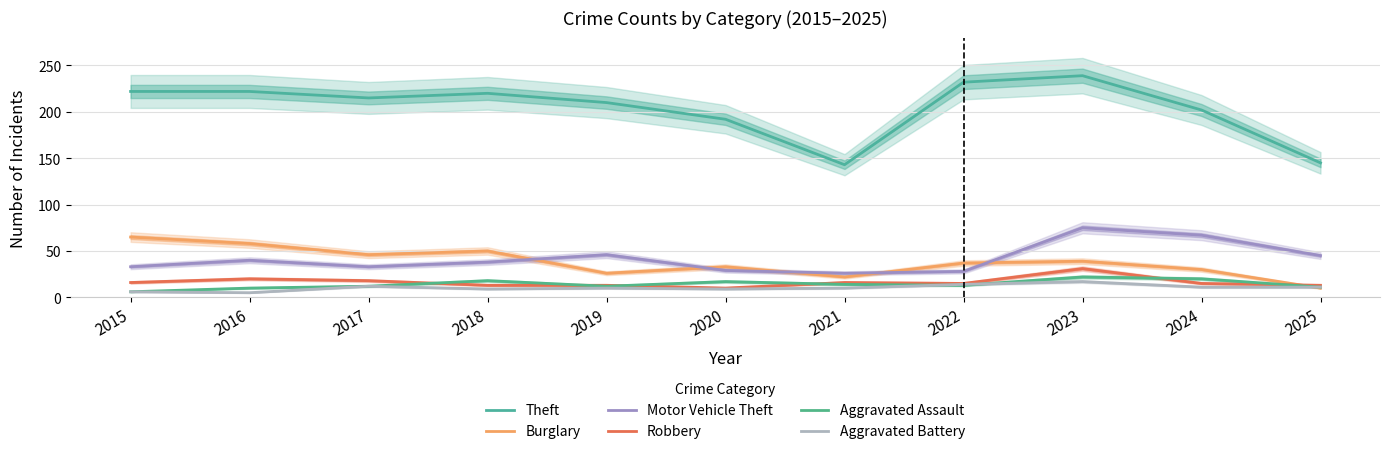

Is it true that Burglary equals 31 at 2018?

False